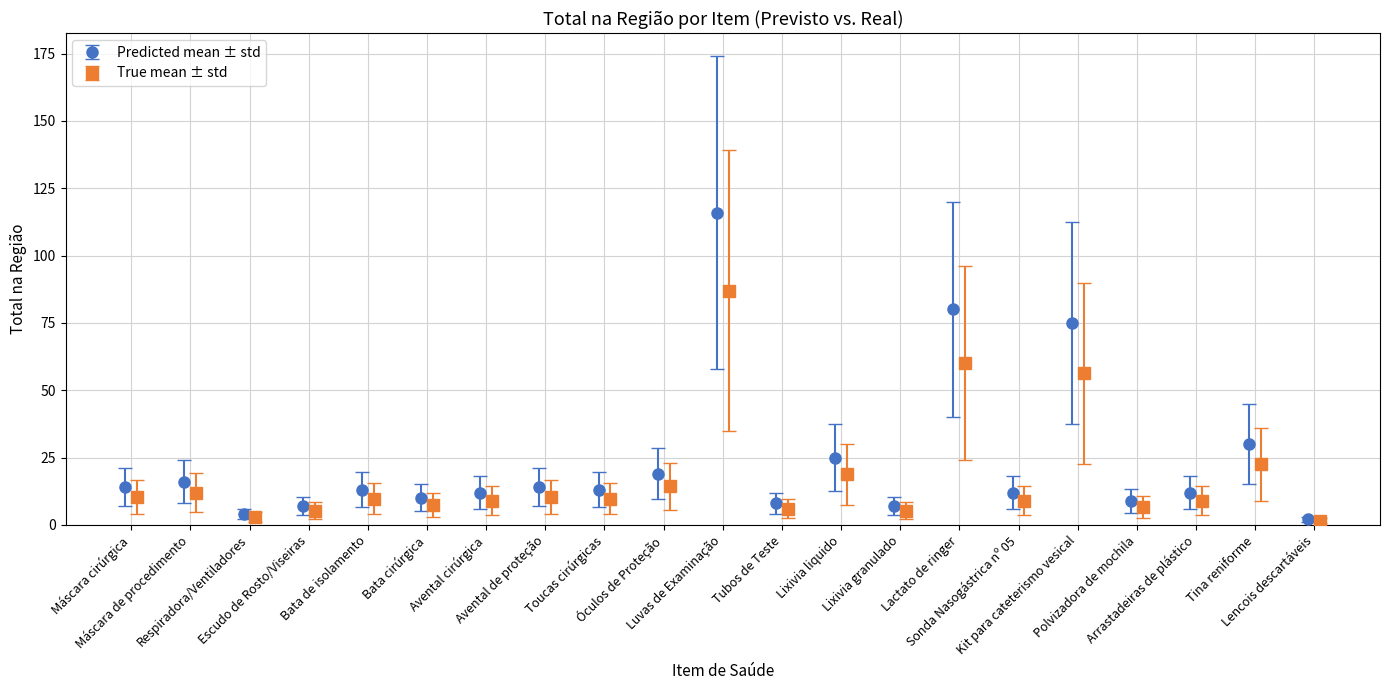

What is the difference between the second highest and minimum values?

78